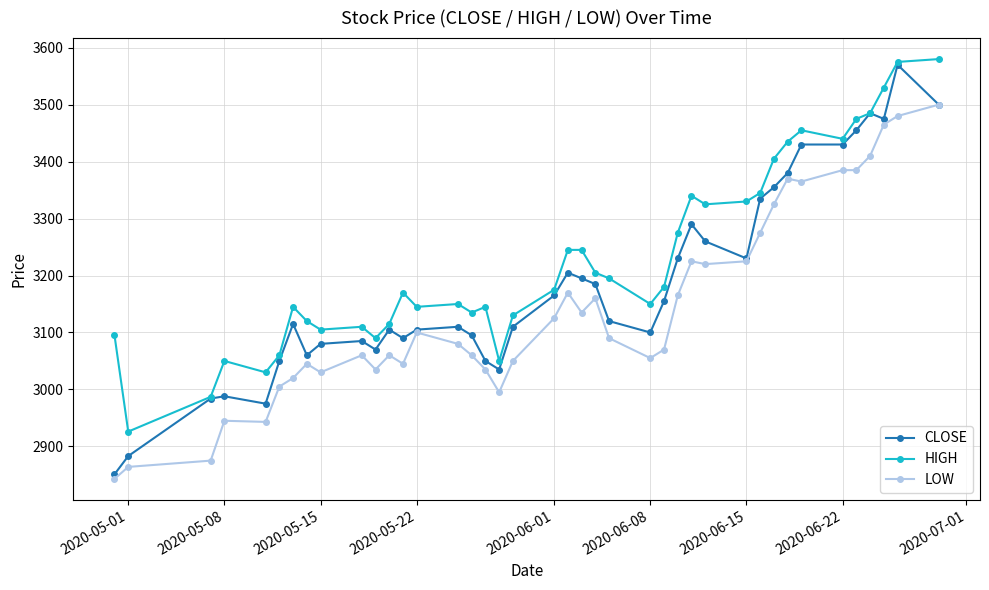

Rank the series by their average value, from highest to lowest.

HIGH, CLOSE, LOW